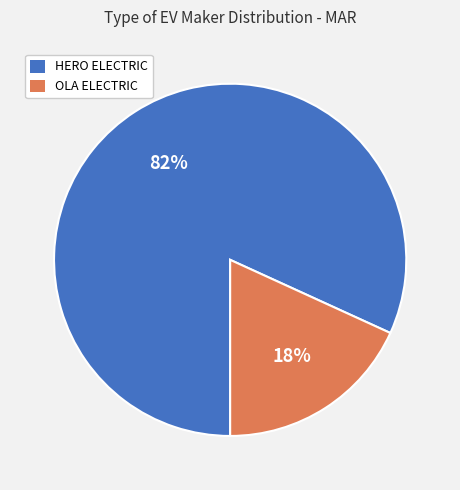

What percentage is the HERO ELECTRIC slice, to the nearest percent?

82%